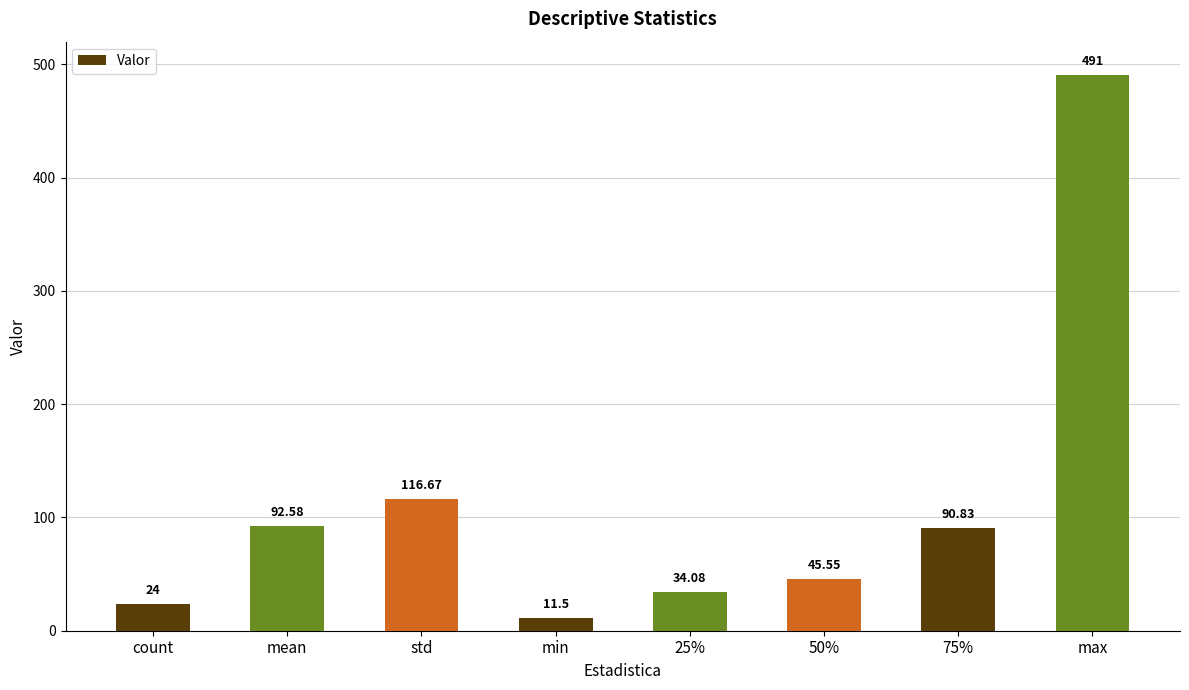

Where does the data first go above 90?

mean